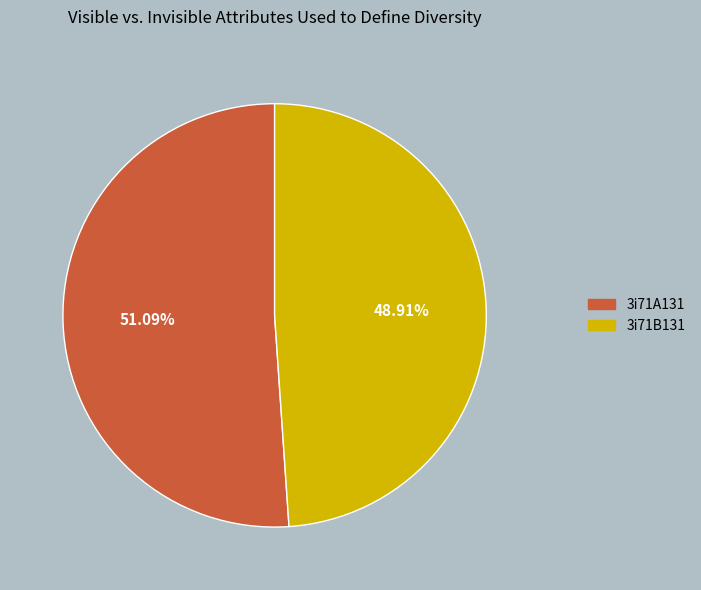

To the nearest percent, what percentage of the pie is 3i71A131?

51%